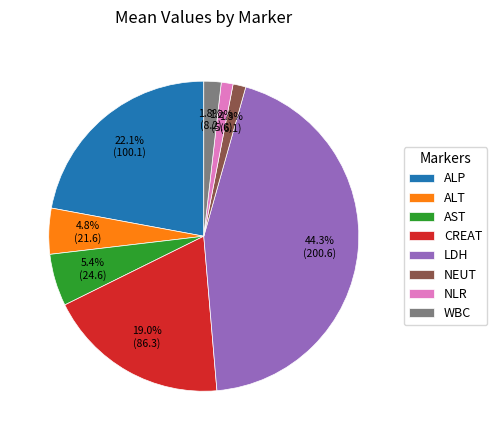

Does CREAT account for over 50% of the chart?

No